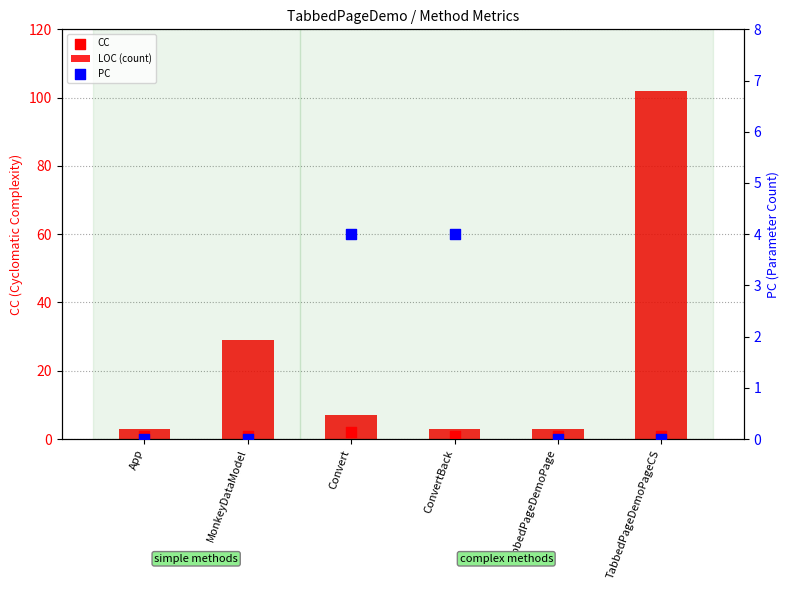

What are all the series names shown in the legend?

LOC (count), CC, PC